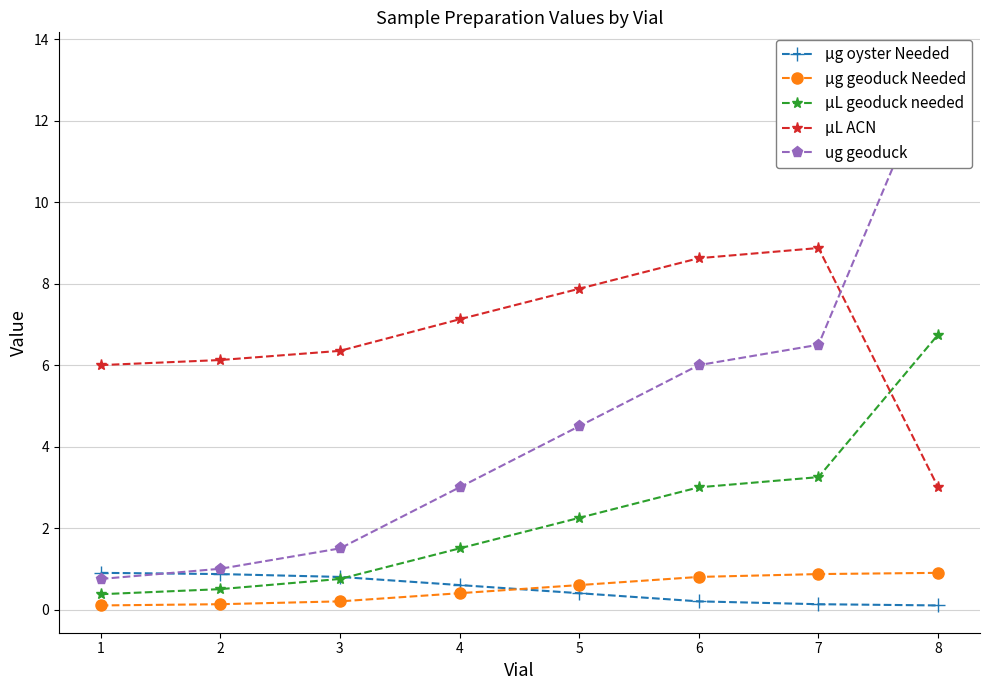

Which series changed the most between 3 and 8?

ug geoduck